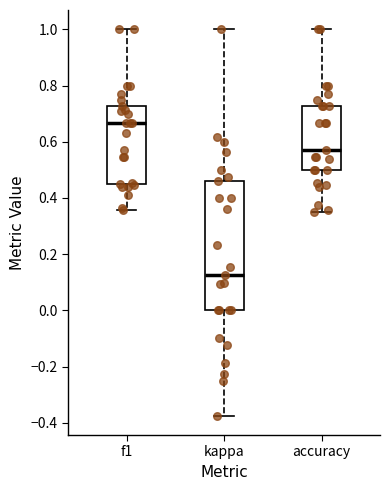

Reading left to right, read every box against the y-axis: the position of its median line, the range the box covers, and the ends of its whiskers. The values are not printed on the chart, so give them approximately, as read against the axis.

f1: median 0.66, box 0.46 to 0.72, whiskers 0.36 to 1.00
kappa: median 0.12, box 0.00 to 0.46, whiskers -0.38 to 1.00
accuracy: median 0.58, box 0.50 to 0.72, whiskers 0.36 to 1.00